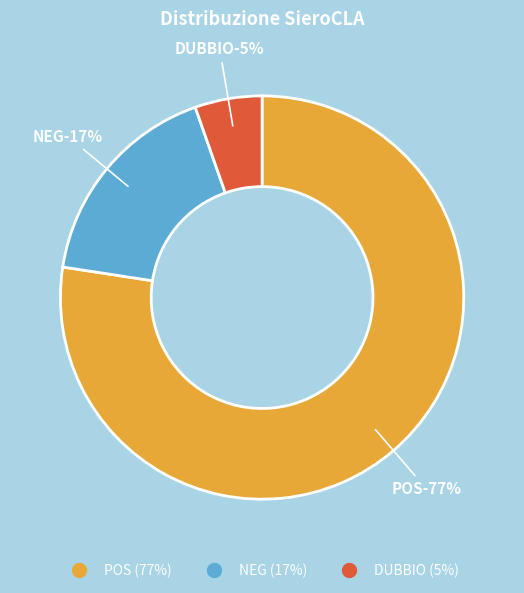

Which category has the biggest portion of the pie?

POS